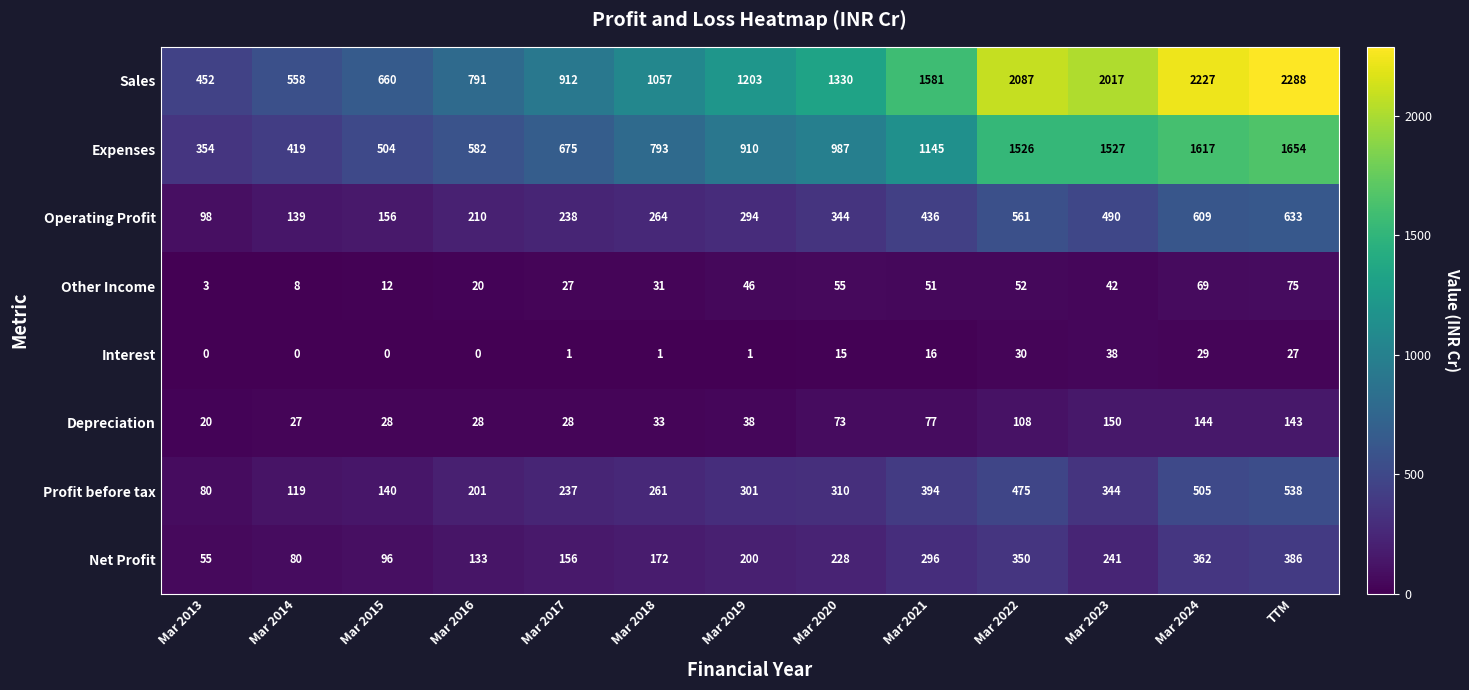

What is the average value of the Expenses series?

976